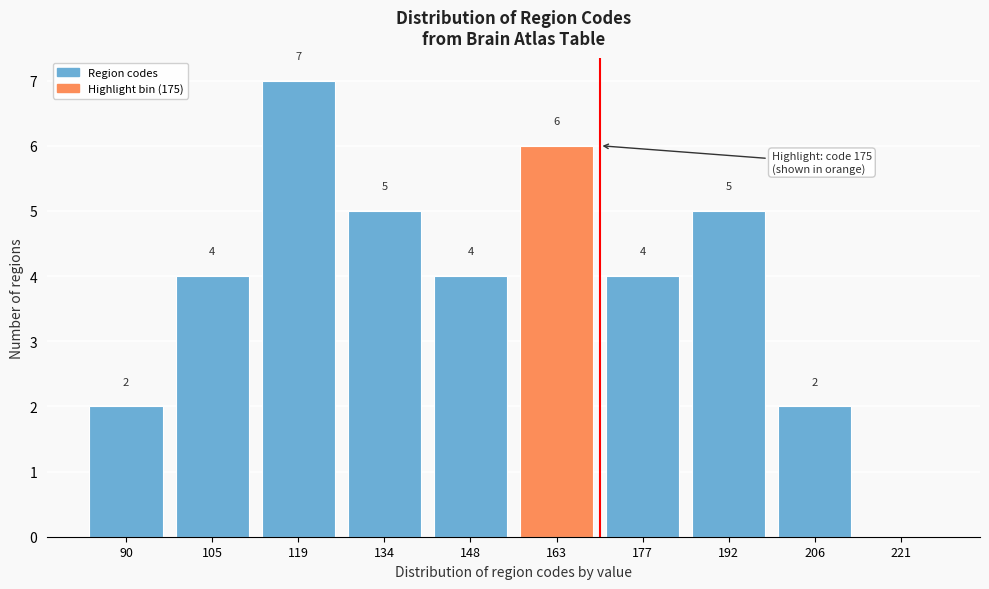

Reading left to right, list all the values displayed in this chart.

90=2	105=4	119=7	134=5	148=4	163=6	177=4	192=5	206=2	221=0